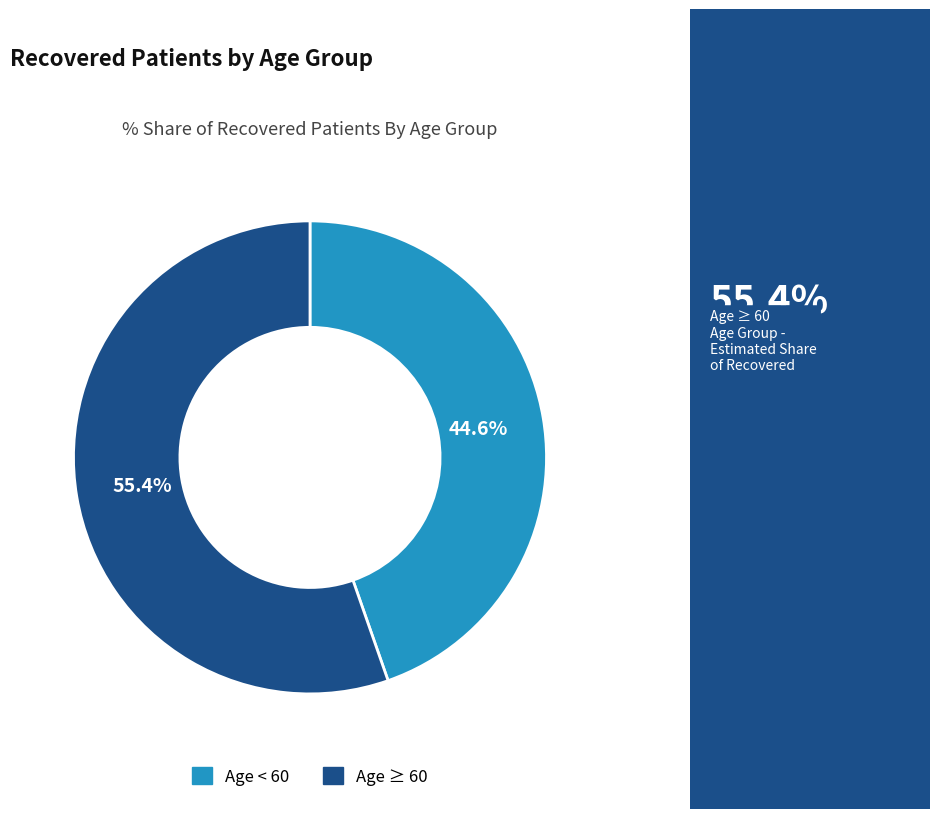

What is the total percentage of Age ≥ 60 and Age < 60?

100.0%